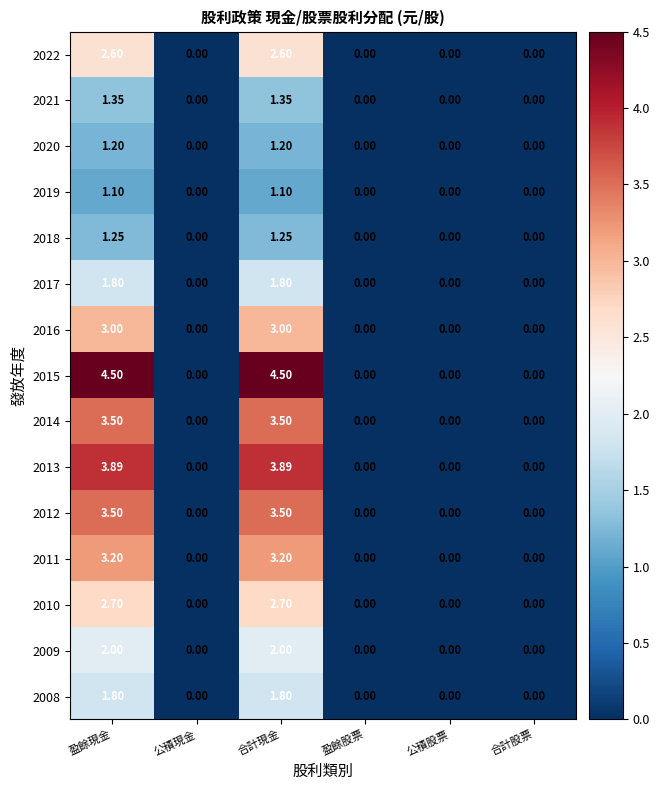

Is the value of 2010 at 公積現金 greater than the value of 2016 at 盈餘現金?

No